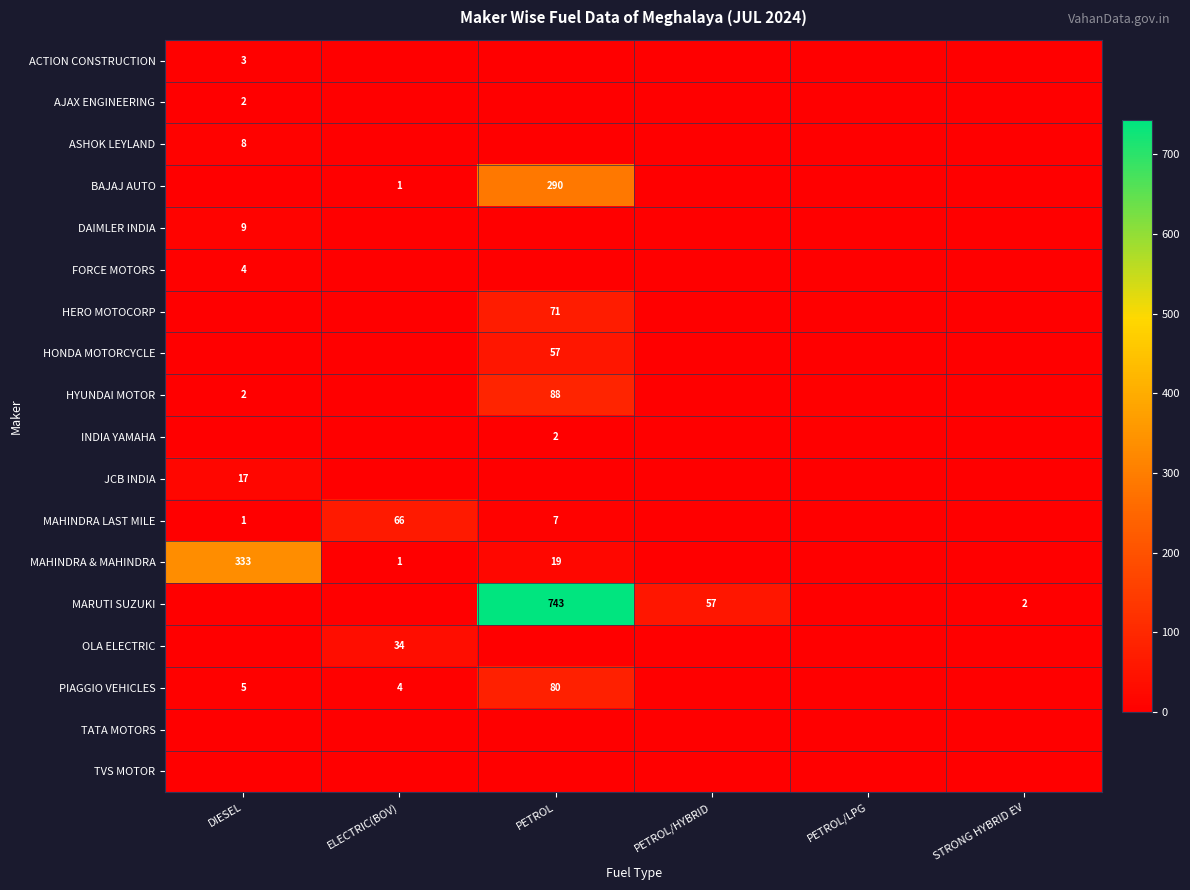

What is the maximum value shown in the chart?

743